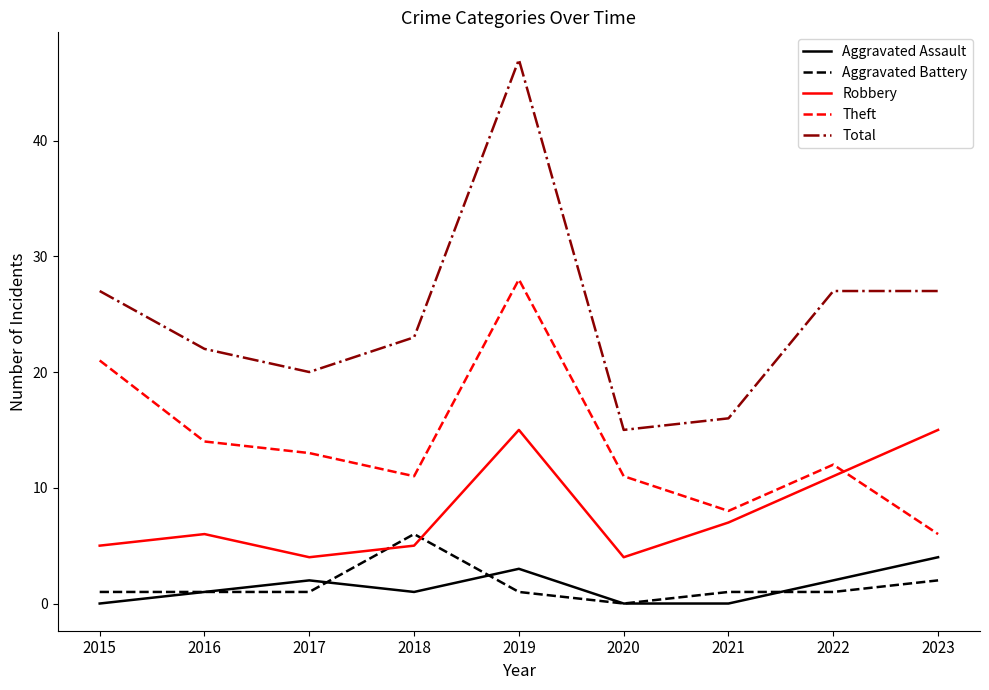

Which series has the largest range (max minus min)?

Total